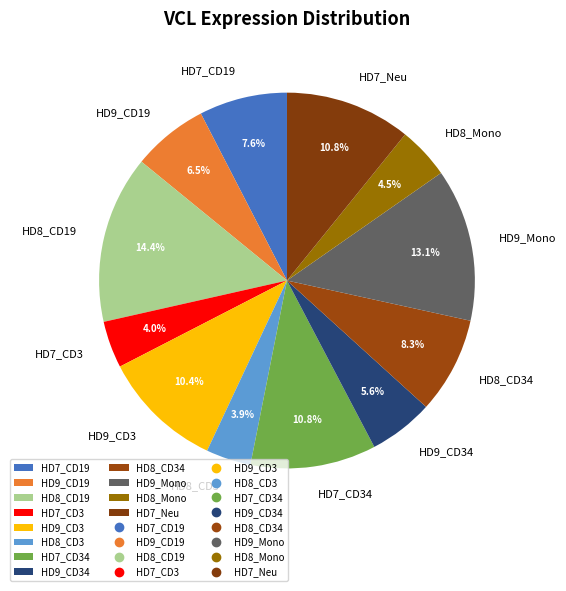

What percentage is the HD7_CD3 slice, to the nearest percent?

4%